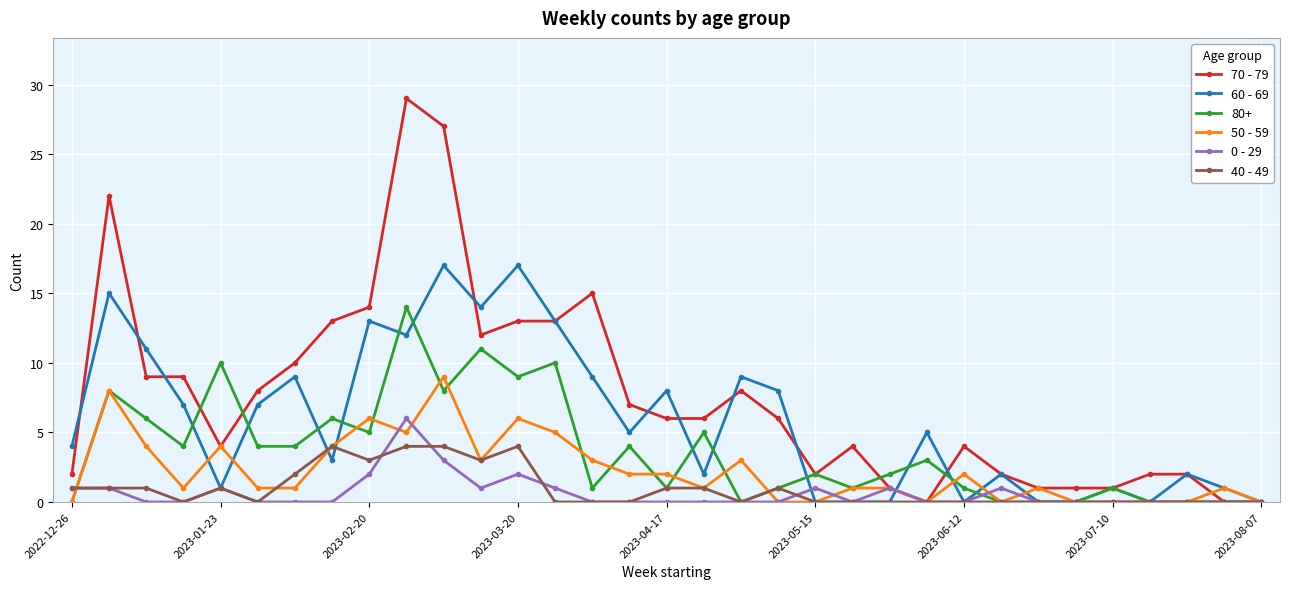

What is the greatest value displayed?

29